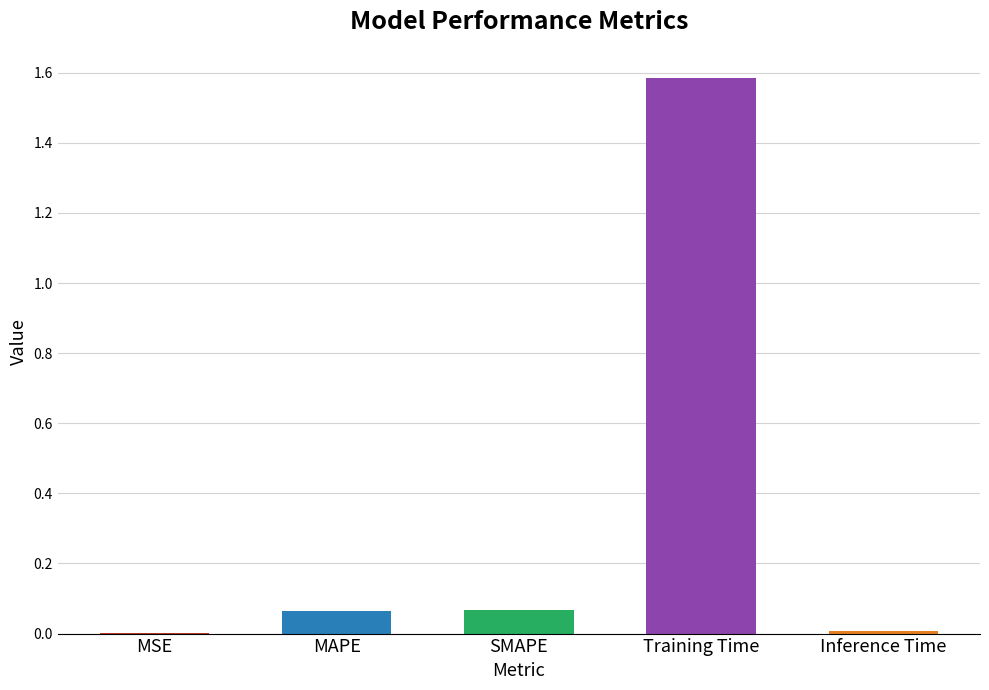

What is the change in value from MAPE to Training Time?

+1.5